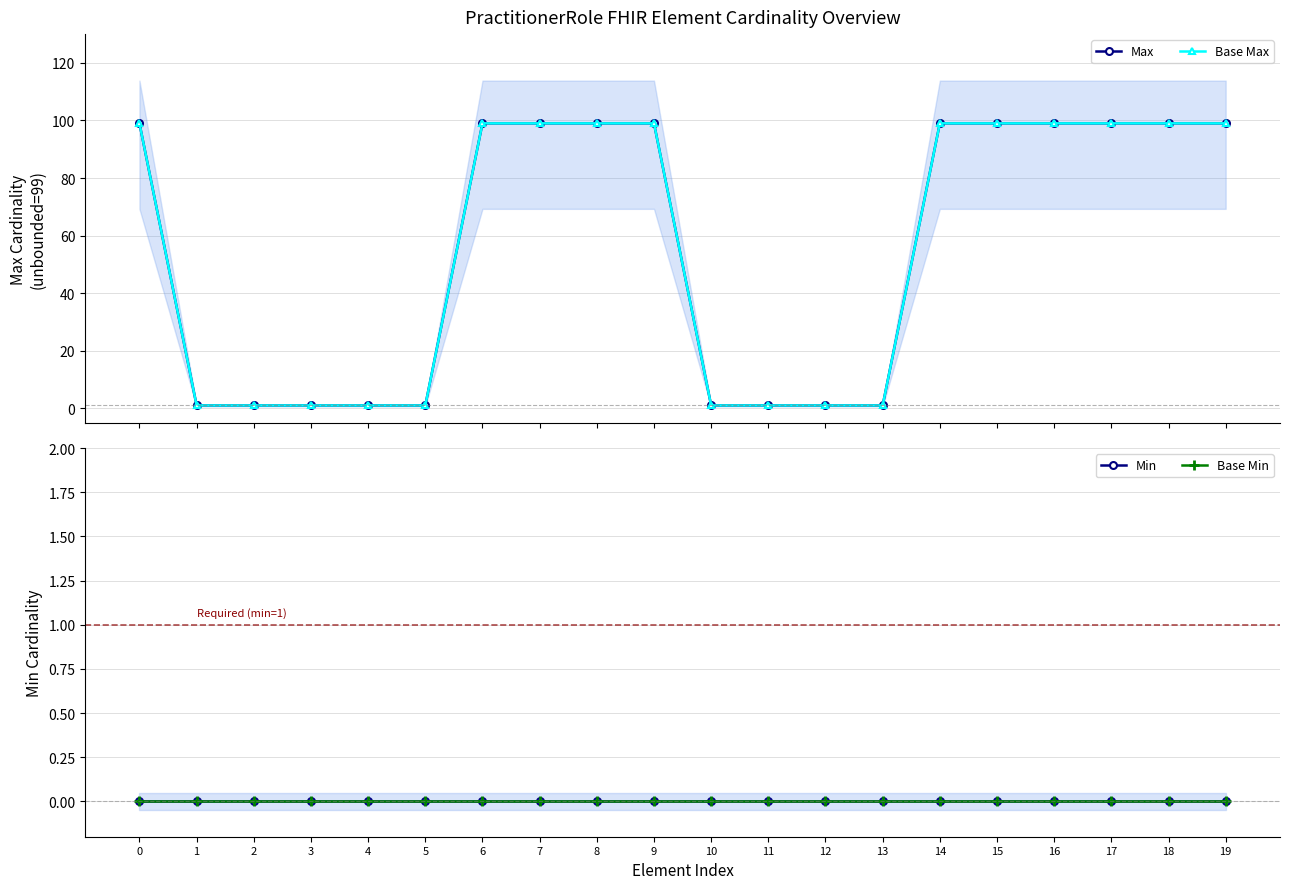

How many lines are shown in the chart?

4